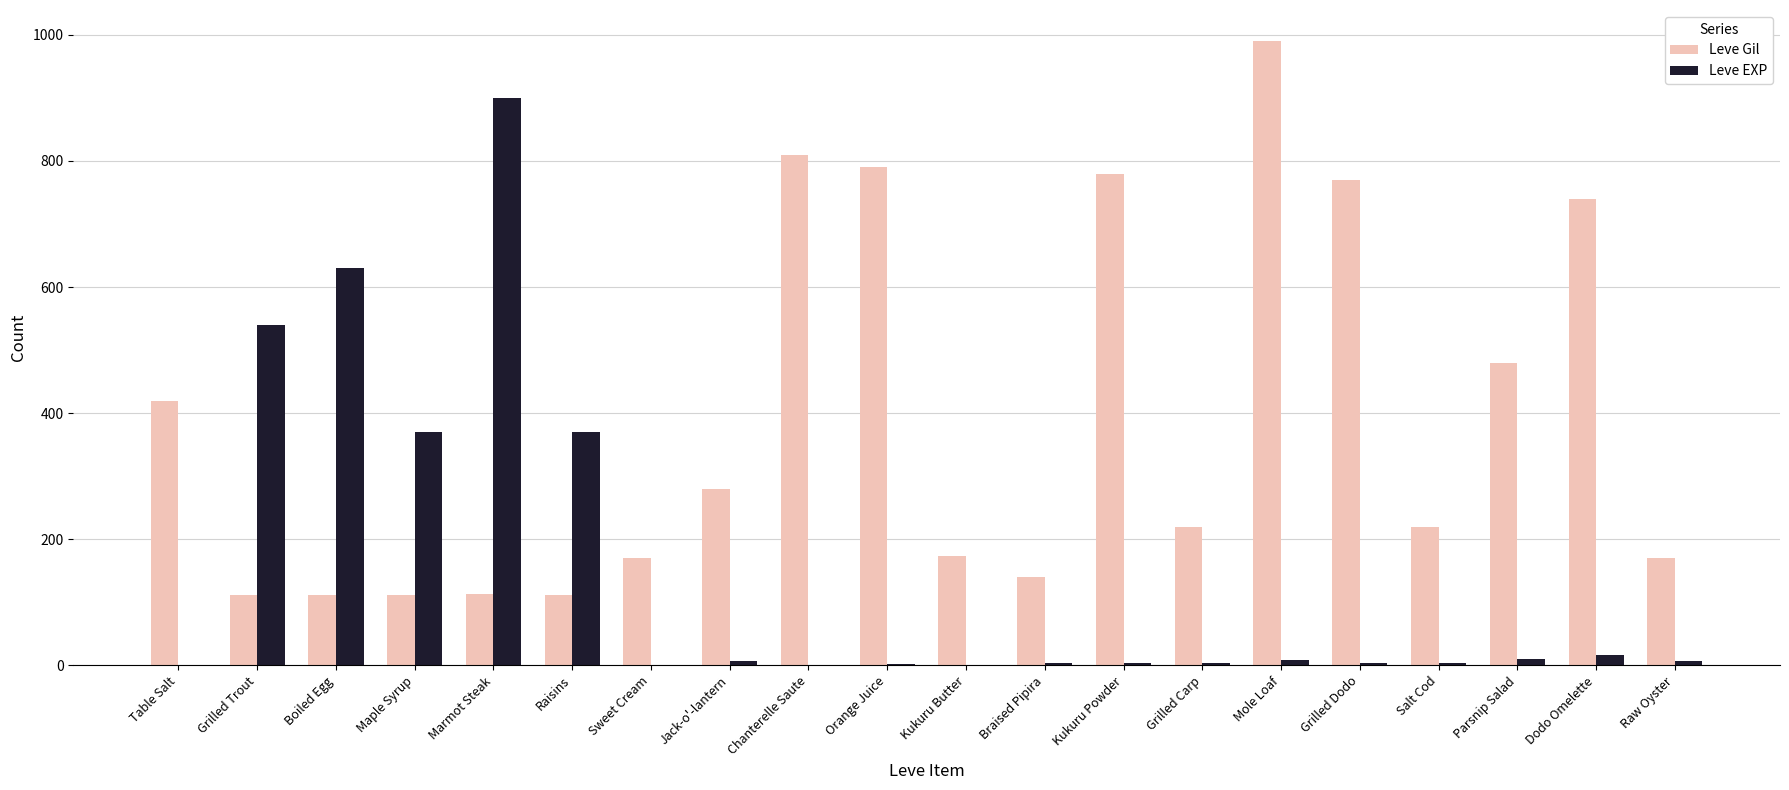

How many groups of bars are there?

20